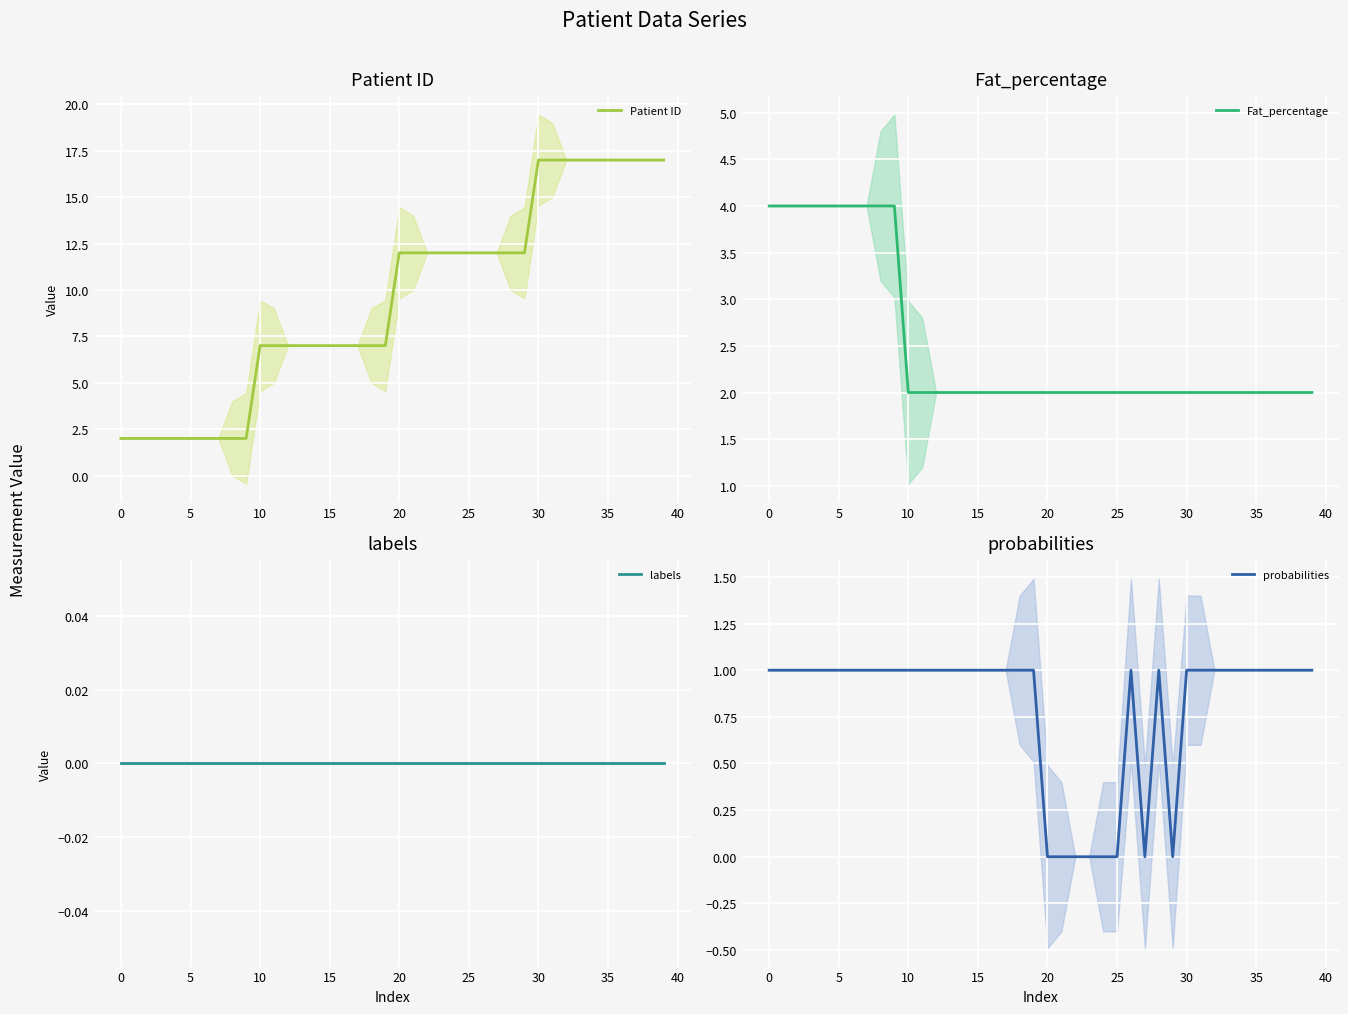

What is the difference between the maximum and minimum values in the probabilities series?

1.0